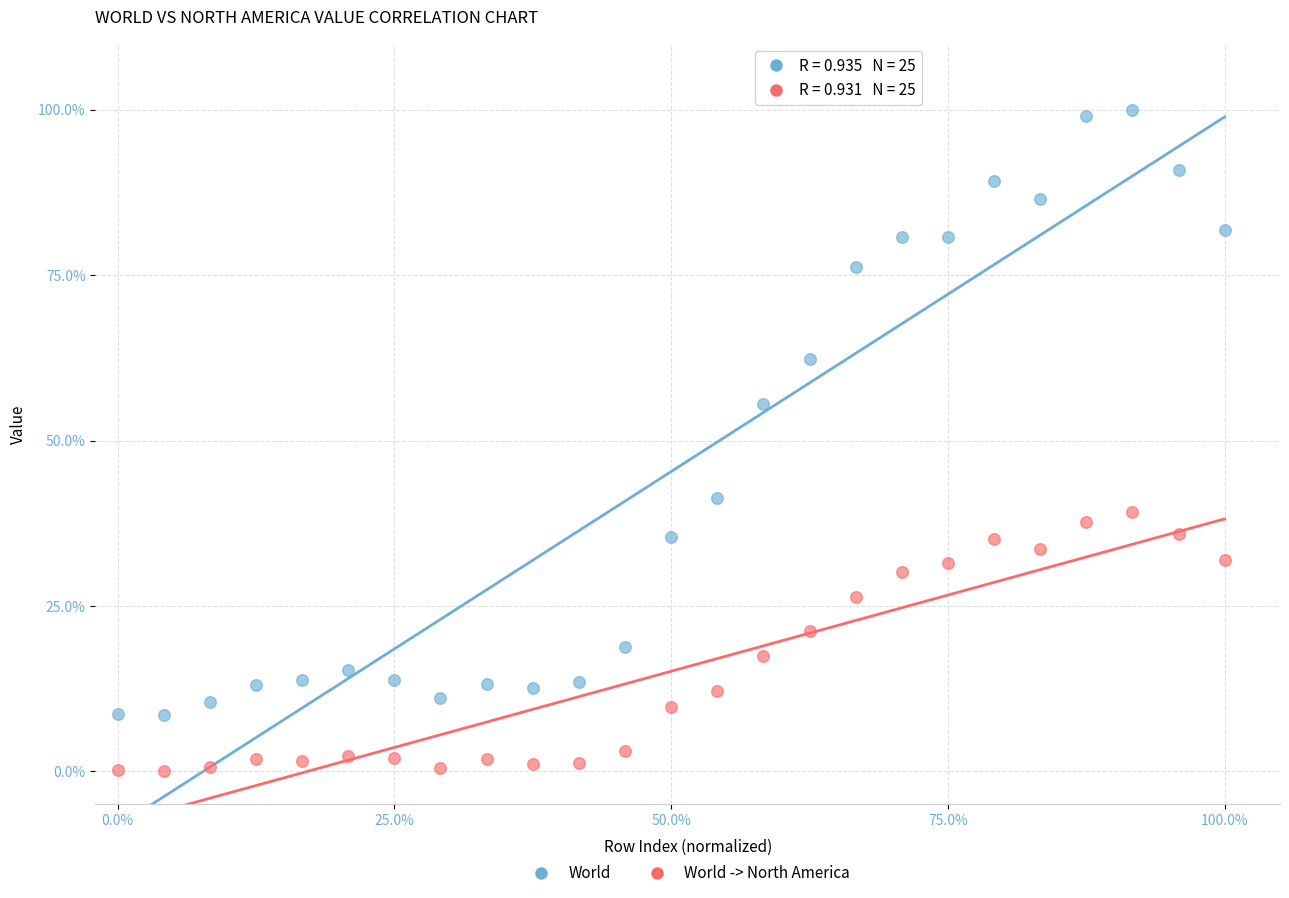

Across all series, what Y value is closest to 50?

55.5